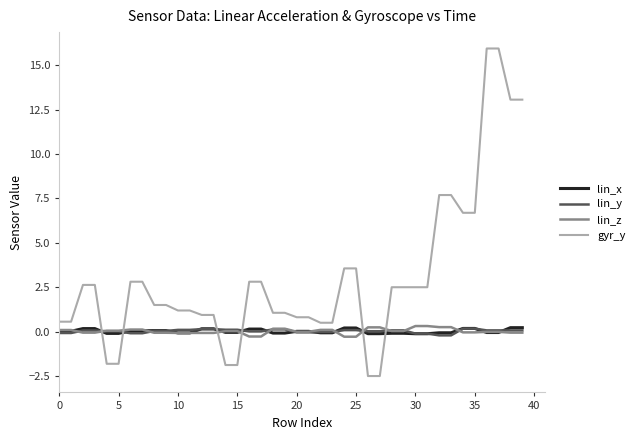

Which series has the largest range (max minus min)?

gyr_y